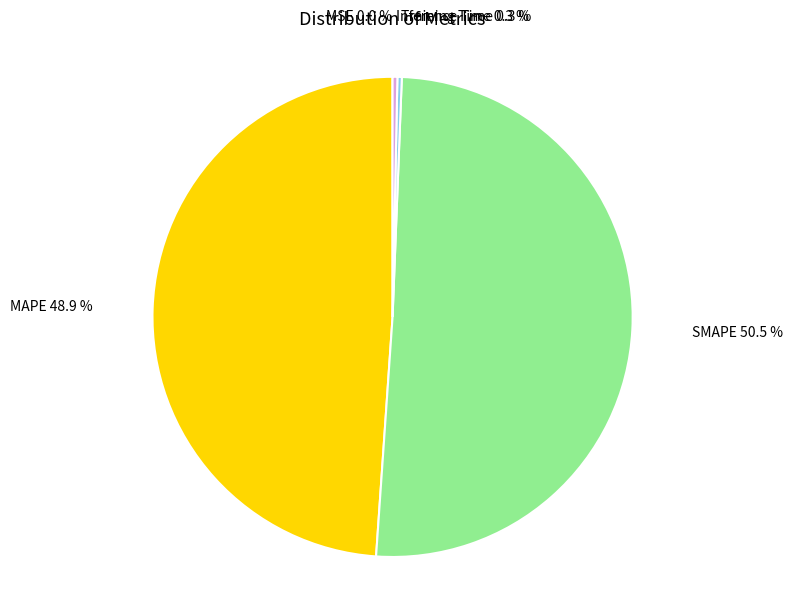

How much of the chart is everything except MAPE 48.9 %?

51.1%